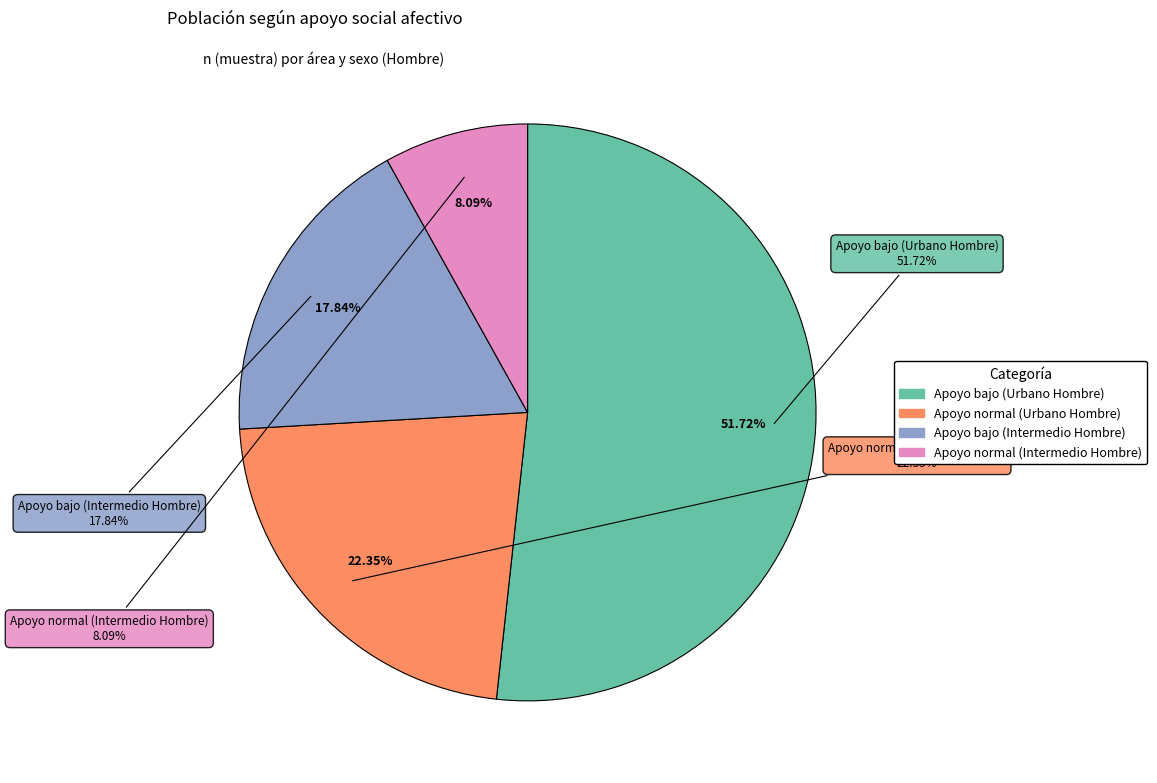

Count the number of slices in the pie.

4